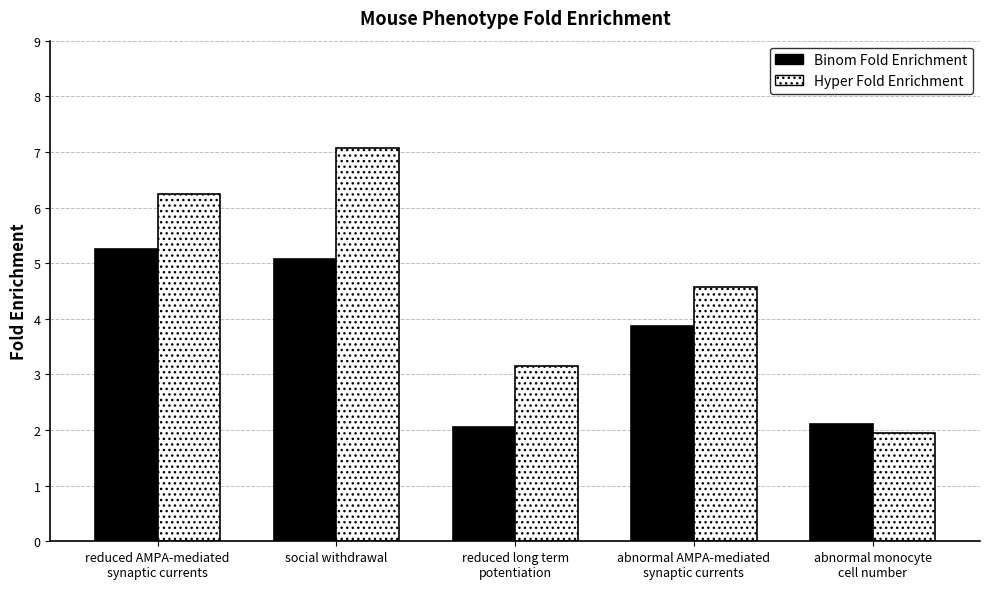

Reading left to right, list all the values displayed in this chart.

Binom Fold Enrichment: reduced AMPA-mediated
synaptic currents=5.2	social withdrawal=5.1	reduced long term
potentiation=2.1	abnormal AMPA-mediated
synaptic currents=3.9	abnormal monocyte
cell number=2.1
Hyper Fold Enrichment: reduced AMPA-mediated
synaptic currents=6.2	social withdrawal=7.1	reduced long term
potentiation=3.2	abnormal AMPA-mediated
synaptic currents=4.6	abnormal monocyte
cell number=1.9